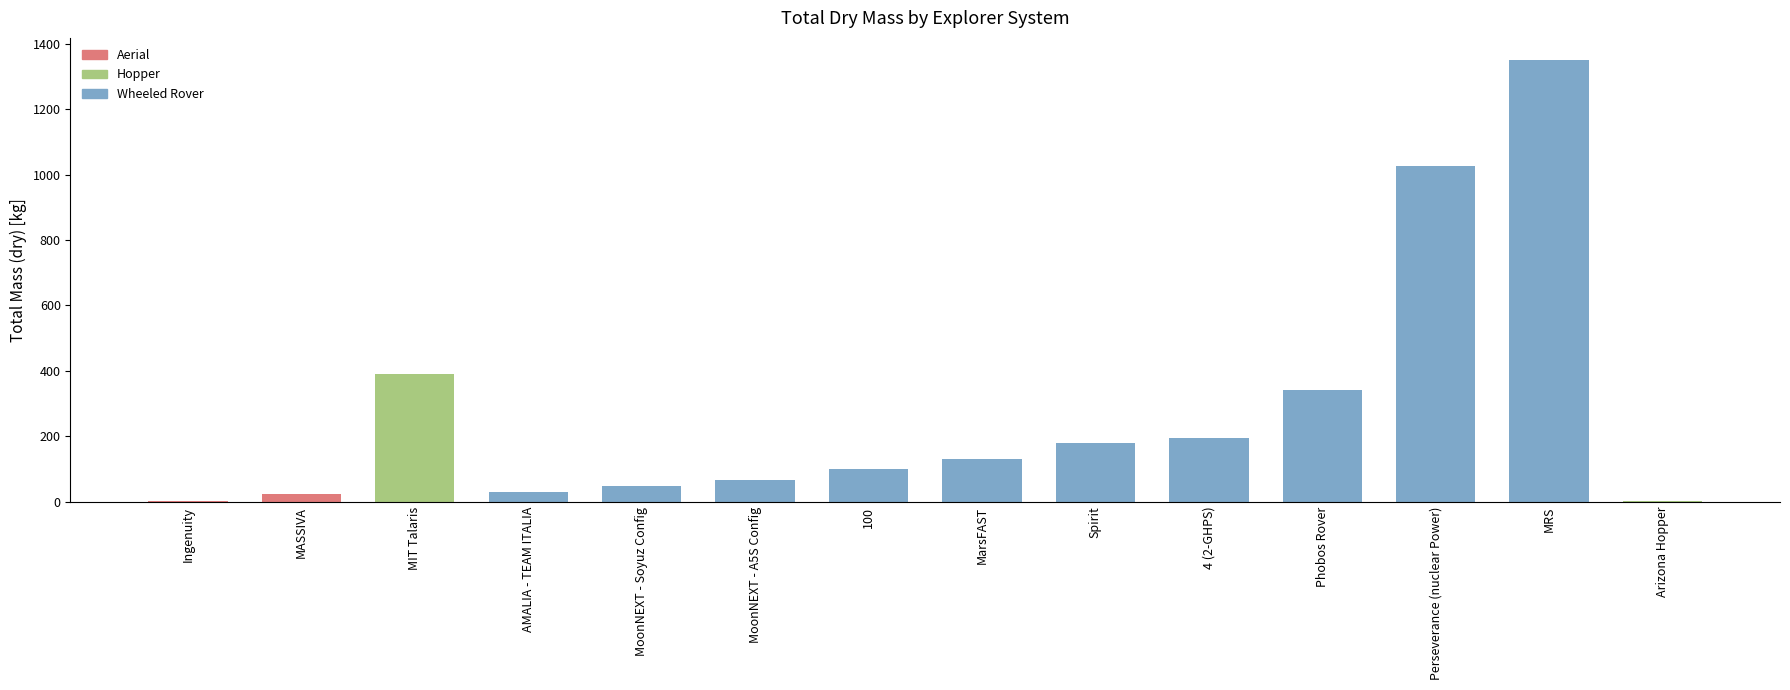

Which label corresponds to the smallest value in the chart?

Ingenuity